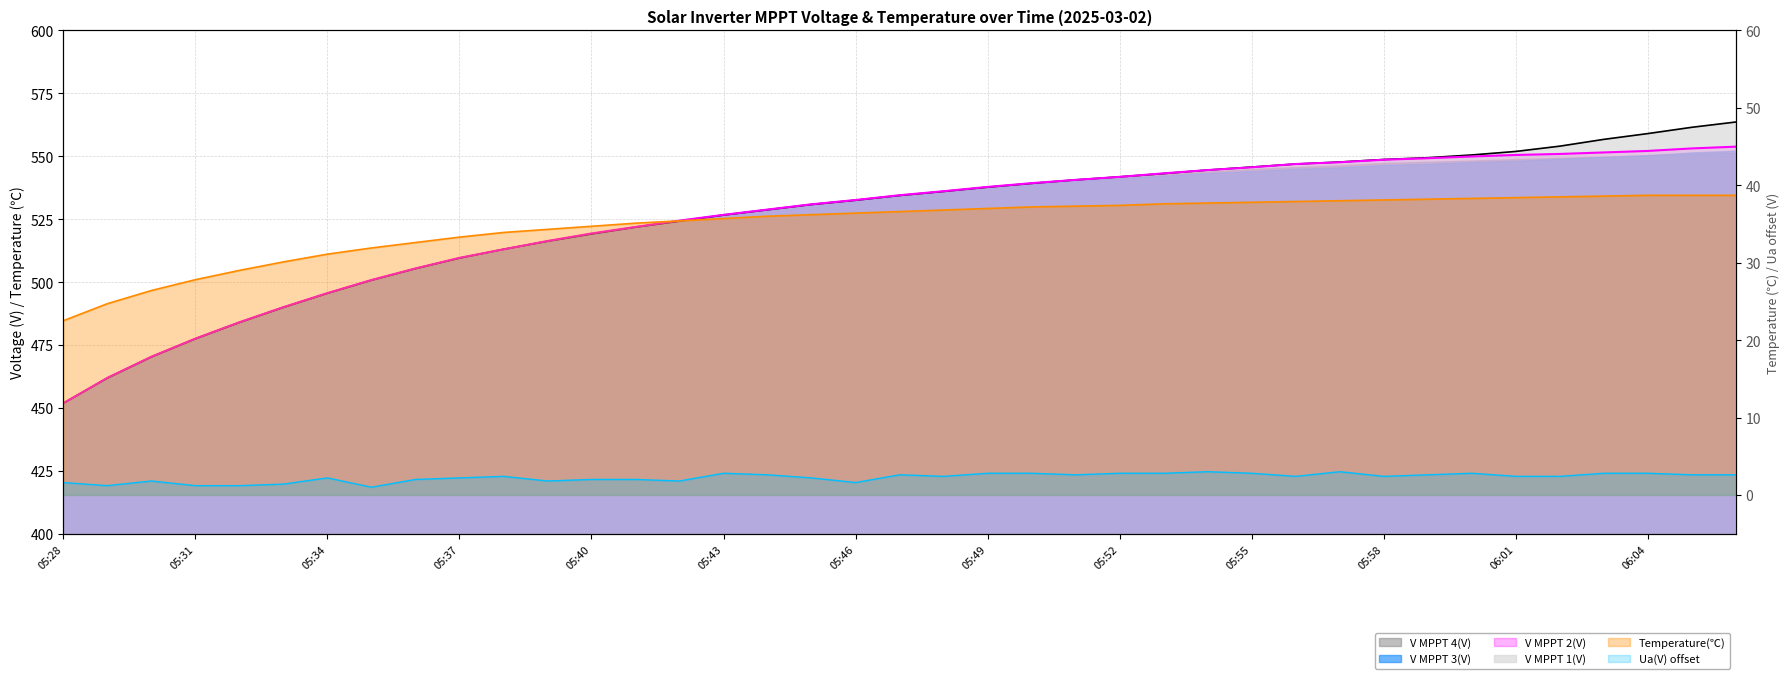

What is the maximum value for V MPPT 3(V)?

38.7